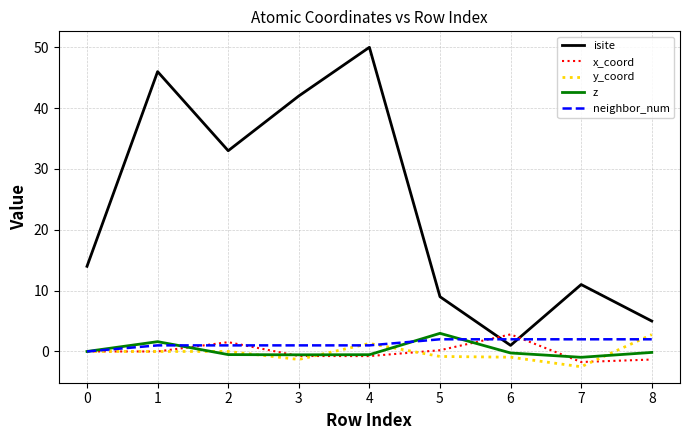

Is the value of neighbor_num at 6 greater than the value of y_coord at 7?

Yes